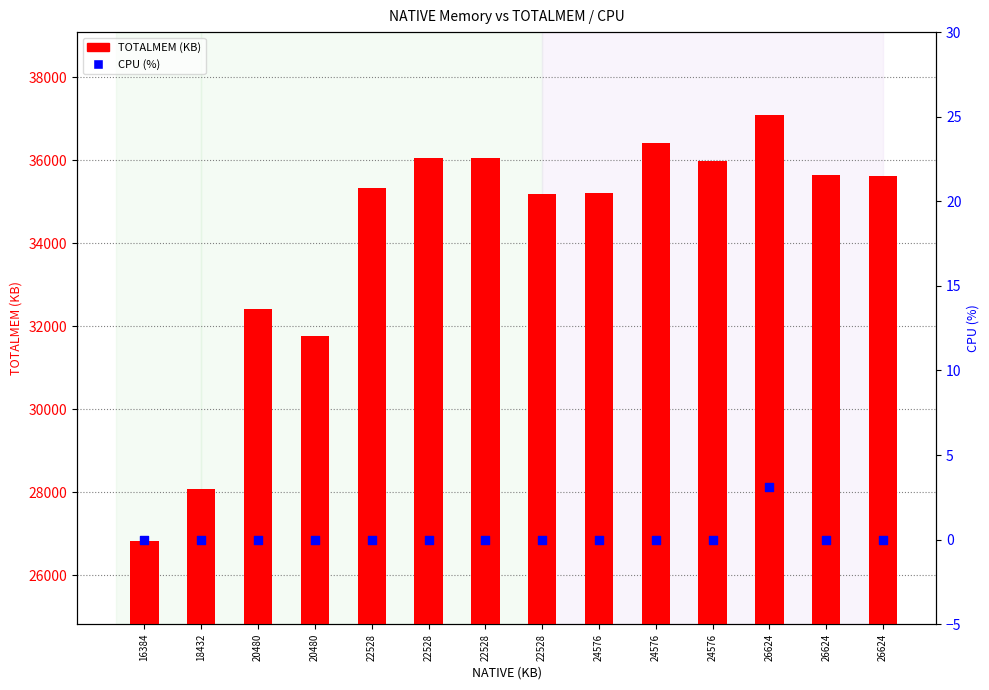

At which category is the sum across all series the highest?

26624